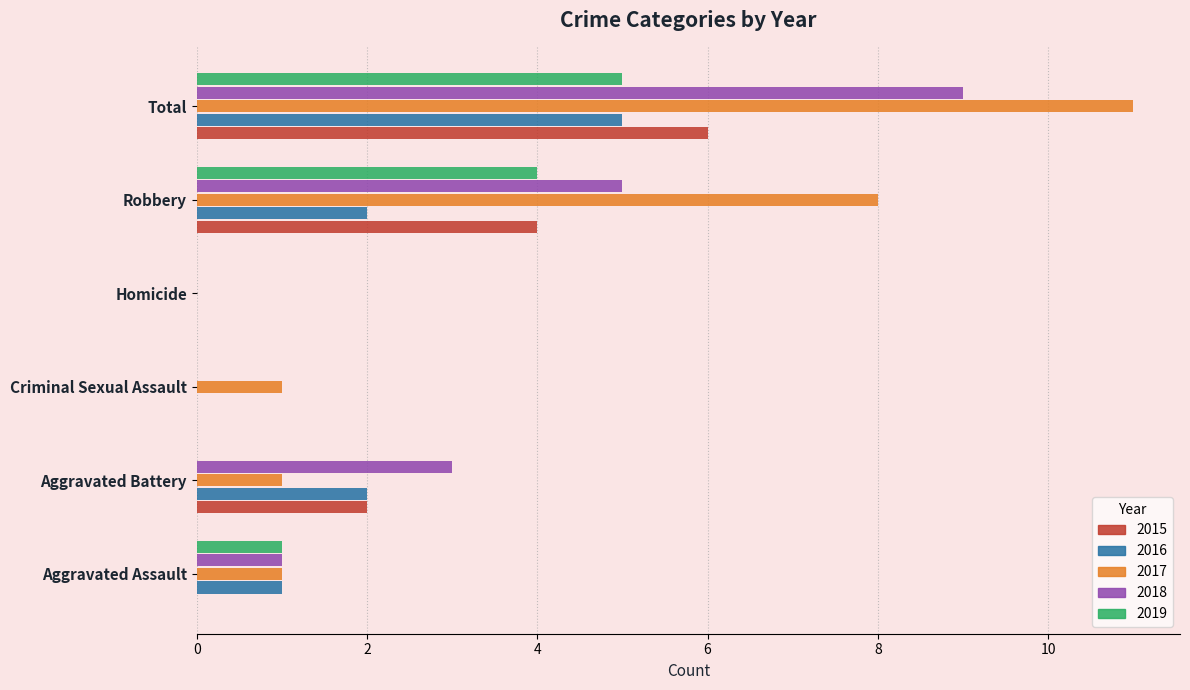

How many categories are shown in the chart?

6